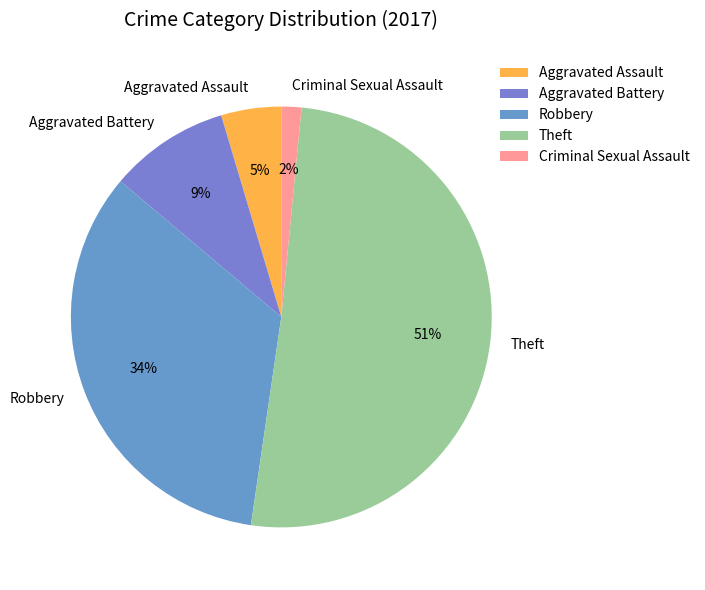

Is it true that Criminal Sexual Assault is 14% of the pie?

False